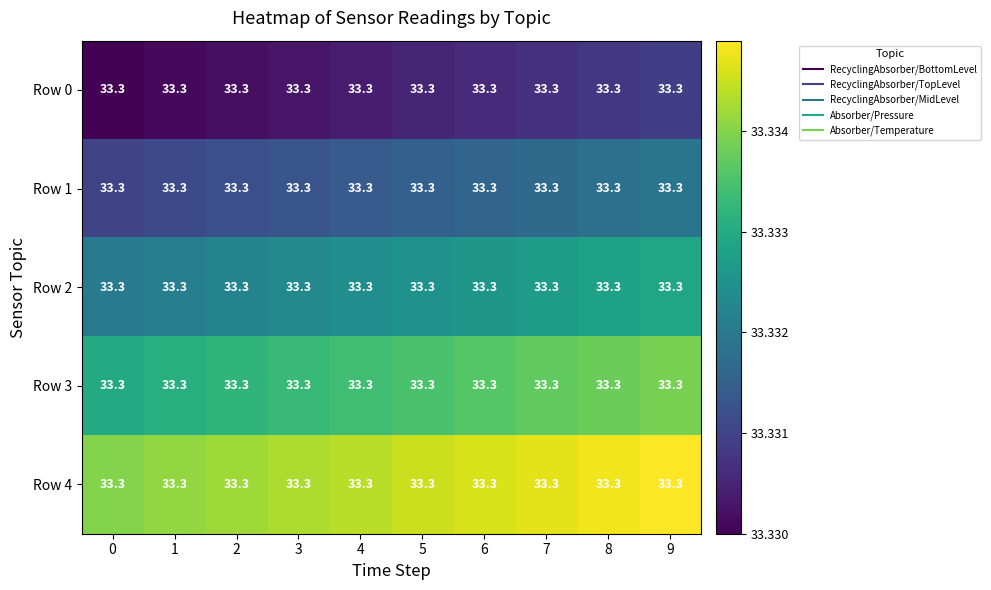

Reading left to right, extract all data points from this chart.

Row 0: 0=33.3	1=33.3	2=33.3	3=33.3	4=33.3	5=33.3	6=33.3	7=33.3	8=33.3	9=33.3
Row 1: 0=33.3	1=33.3	2=33.3	3=33.3	4=33.3	5=33.3	6=33.3	7=33.3	8=33.3	9=33.3
Row 2: 0=33.3	1=33.3	2=33.3	3=33.3	4=33.3	5=33.3	6=33.3	7=33.3	8=33.3	9=33.3
Row 3: 0=33.3	1=33.3	2=33.3	3=33.3	4=33.3	5=33.3	6=33.3	7=33.3	8=33.3	9=33.3
Row 4: 0=33.3	1=33.3	2=33.3	3=33.3	4=33.3	5=33.3	6=33.3	7=33.3	8=33.3	9=33.3